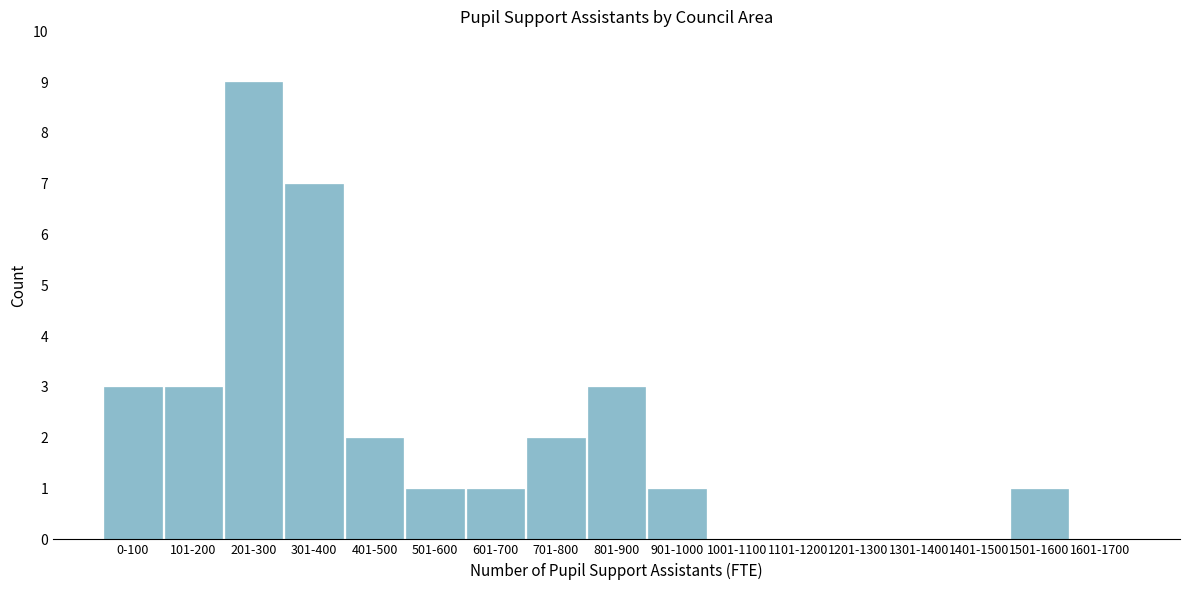

Reading left to right, transcribe all the data shown in this chart.

0-100=3	101-200=3	201-300=9	301-400=7	401-500=2	501-600=1	601-700=1	701-800=2	801-900=3	901-1000=1	1001-1100=0	1101-1200=0	1201-1300=0	1301-1400=0	1401-1500=0	1501-1600=1	1601-1700=0